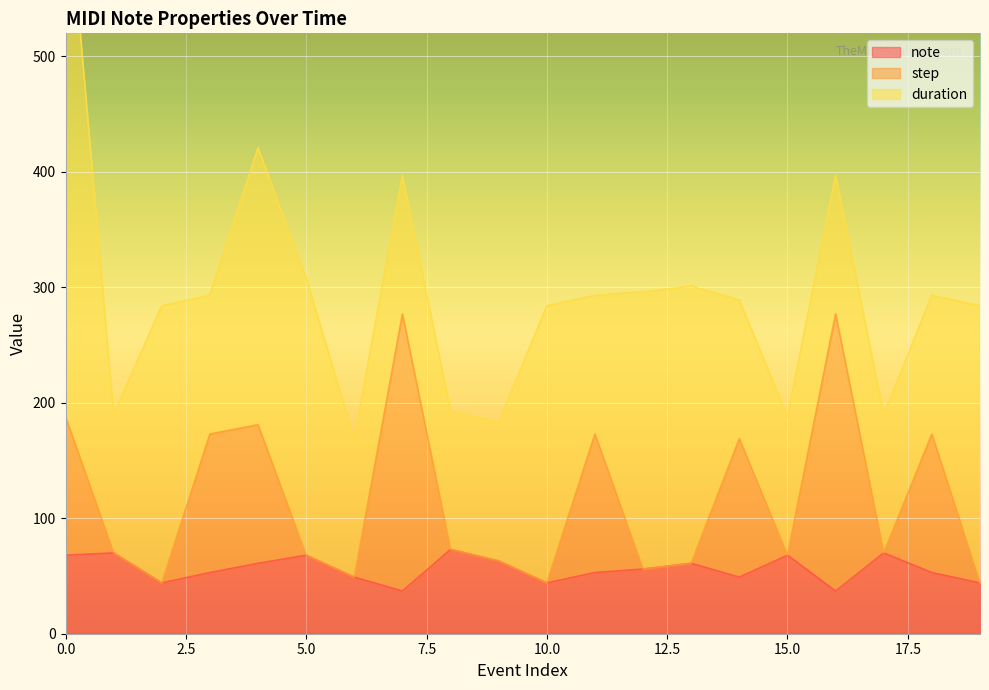

What is the maximum value for note?

73